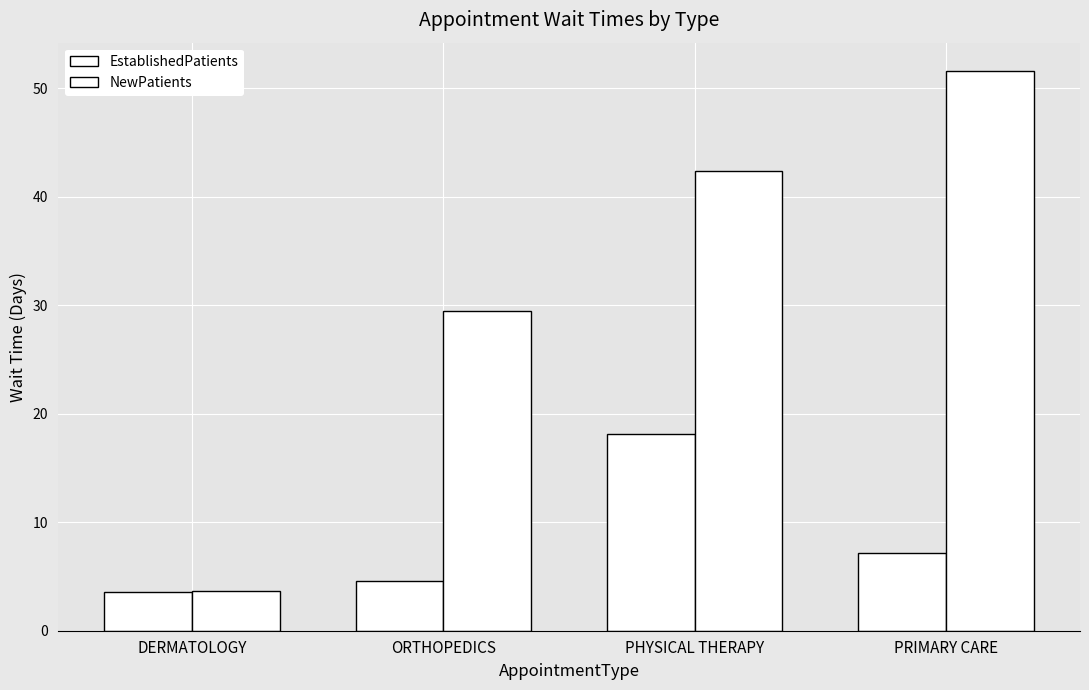

How many data points does each series have?

4